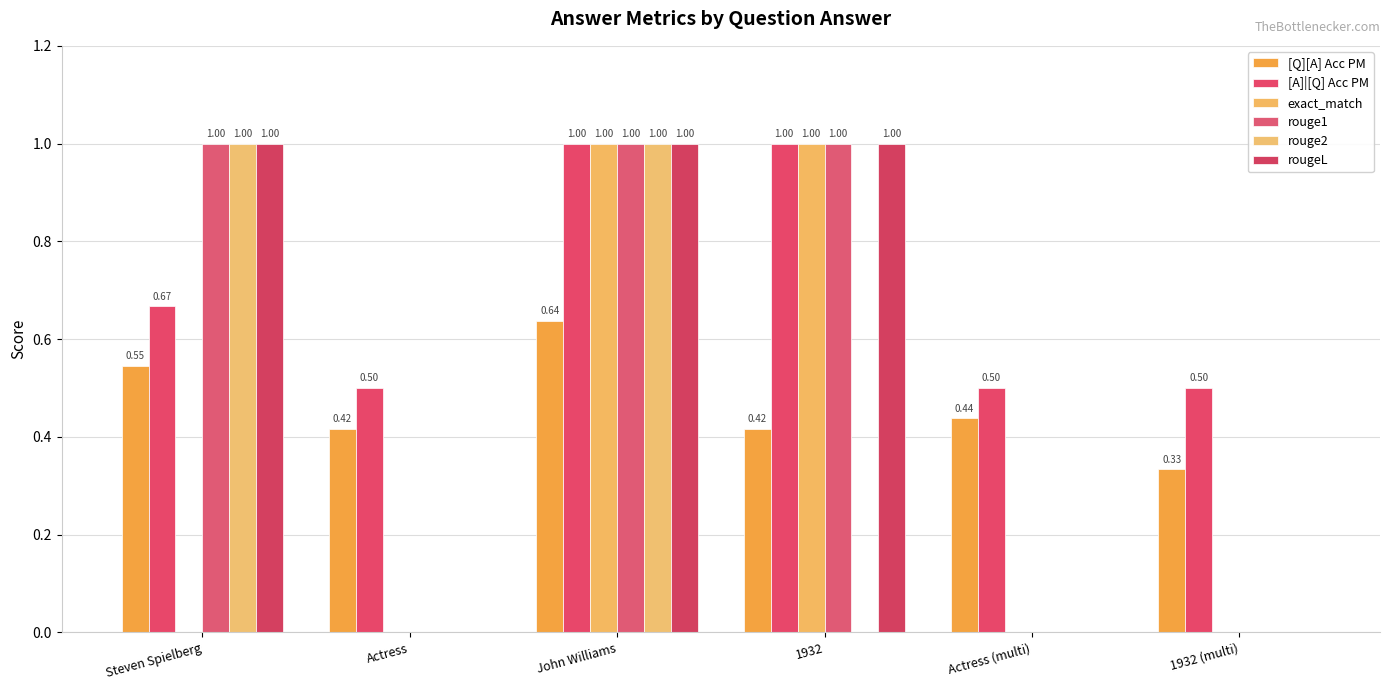

What is the total value across all series at Actress?

0.9